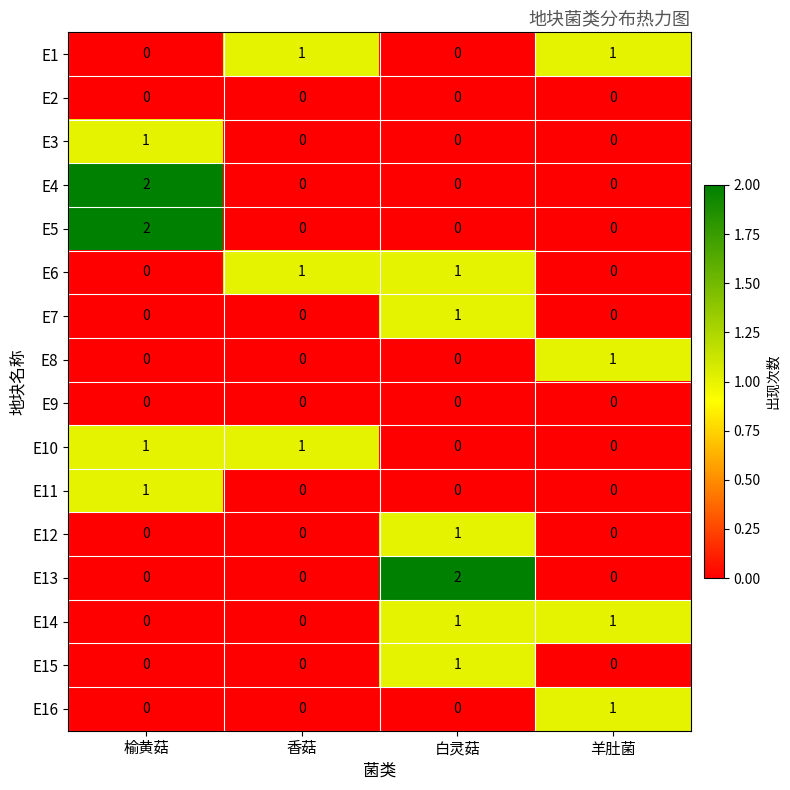

The value of E15 at 香菇 is 0. True or false?

True